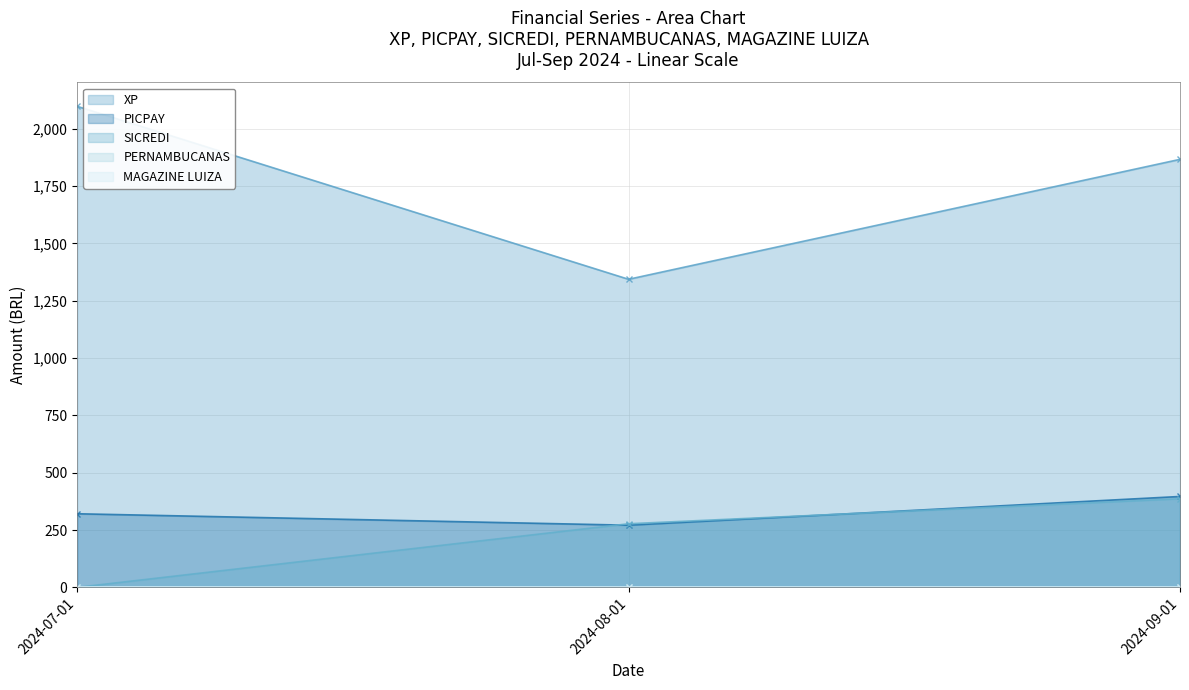

At how many categories does at least one series exceed 773?

3